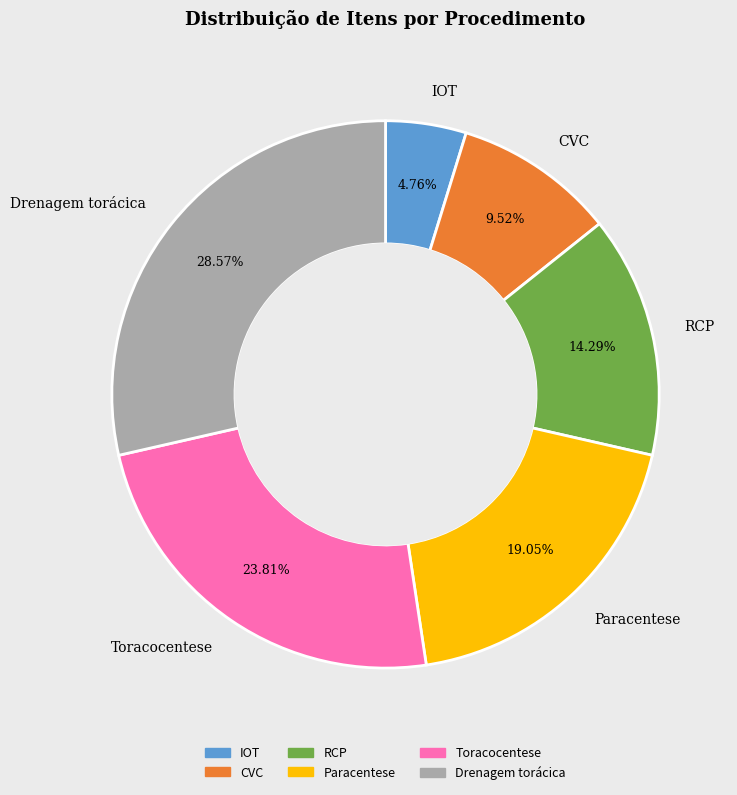

Which slice is the smallest?

IOT